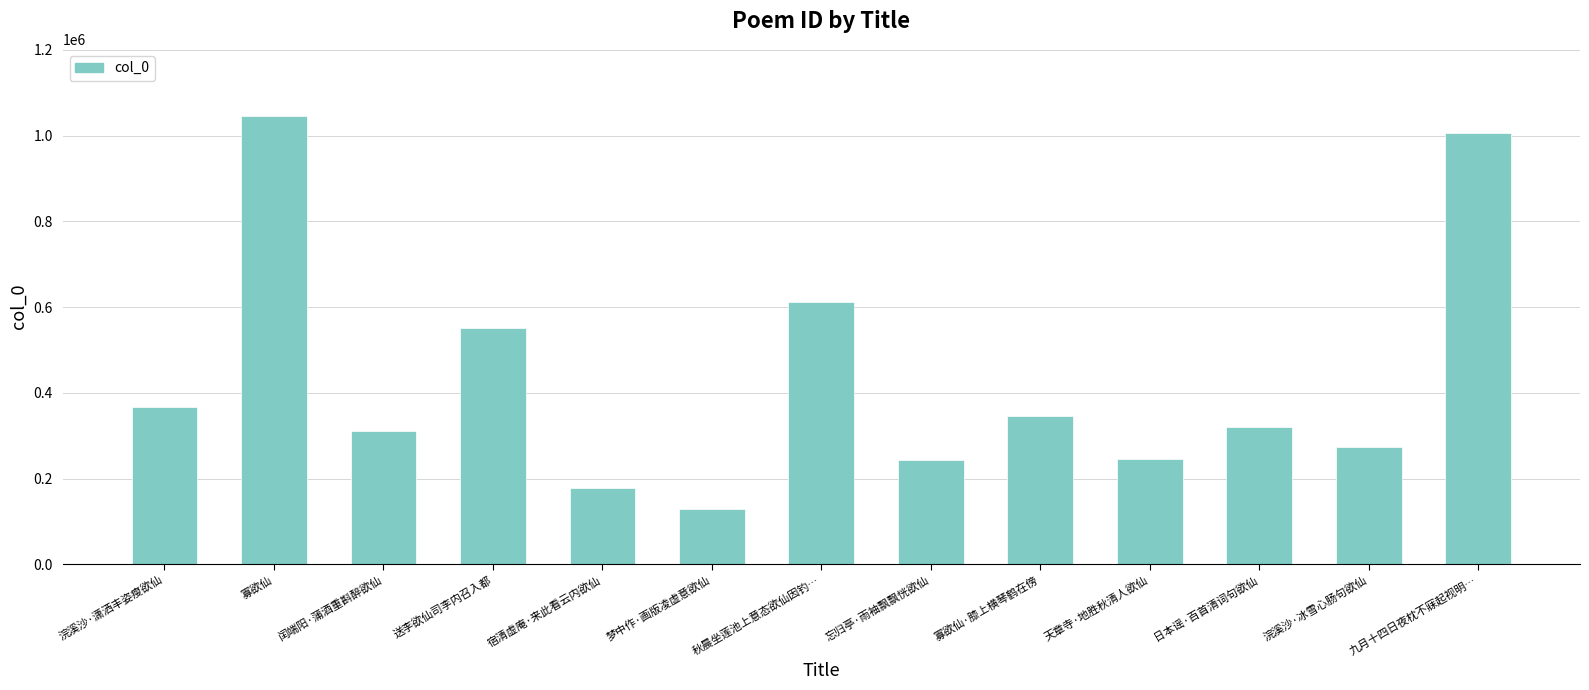

What is the change in value from 浣溪沙·冰雪心肠句欲仙 to 九月十四日夜枕不寐起视明…?

+733090